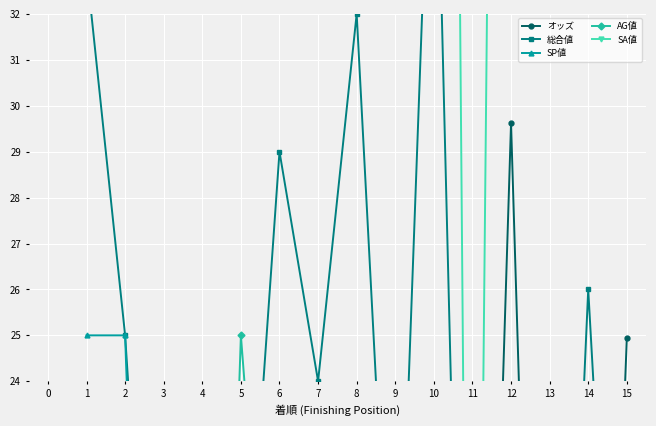

Reading left to right, list all the values displayed in this chart.

オッズ: 0.4	0.5	2.0	10.8	1.4	3.5	1.2	1.1	11.9	0.3	2.7	29.6	2.0	3.0	24.9
総合値: 33.0	25.0	12.0	11.0	17.0	29.0	24.0	32.0	16.0	39.0	5.0	23.0	7.0	26.0	11.0
SP値: 25.0	25.0	0.0	2.5	15.0	8.8	13.8	15.0	0.0	18.8	0.0	2.5	0.0	15.0	0.0
AG値: 15.5	7.8	5.0	0.0	25.0	14.0	19.8	7.0	0.0	12.2	0.0	0.0	1.5	7.5	0.0
SA値: 104.0	102.0	104.0	89.0	110.0	99.0	100.0	103.0	92.0	100.0	0.0	85.0	91.0	97.0	99.0